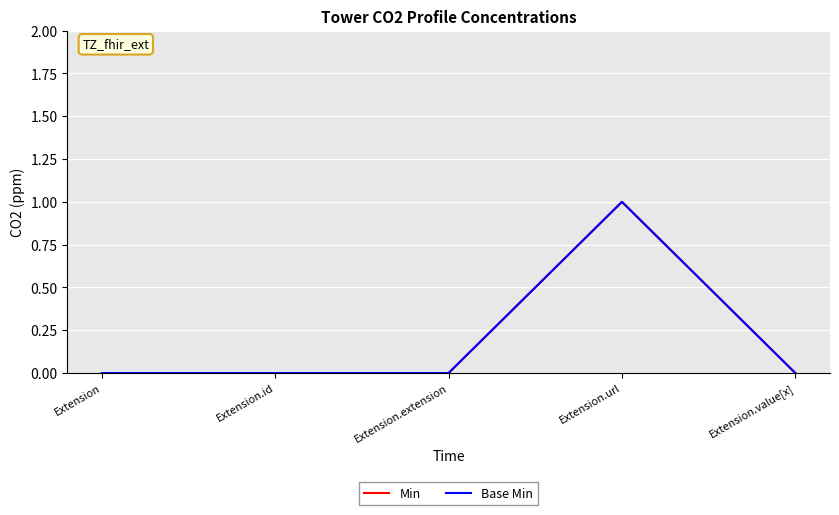

How many lines are shown in the chart?

2